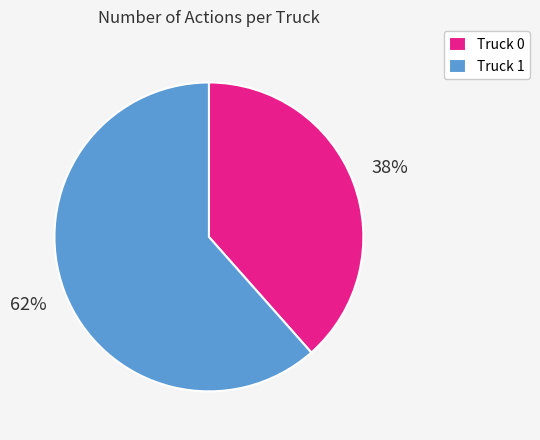

To the nearest percent, what is the average slice percentage?

50%